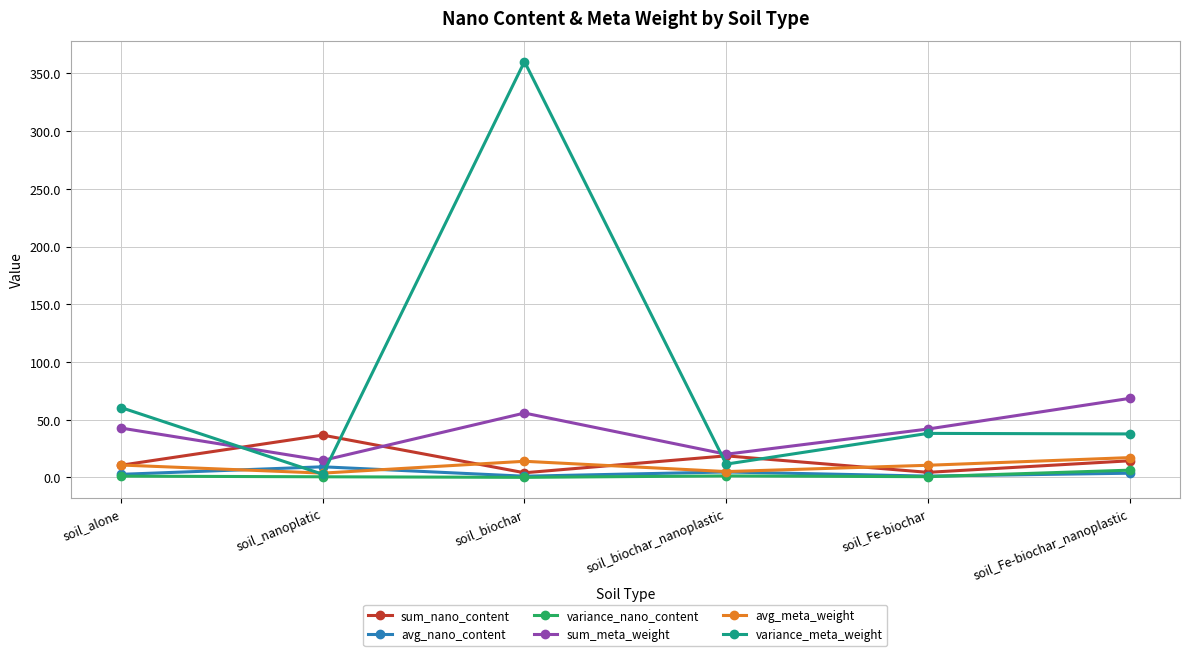

True or false: variance_meta_weight and sum_meta_weight intersect in this chart.

True